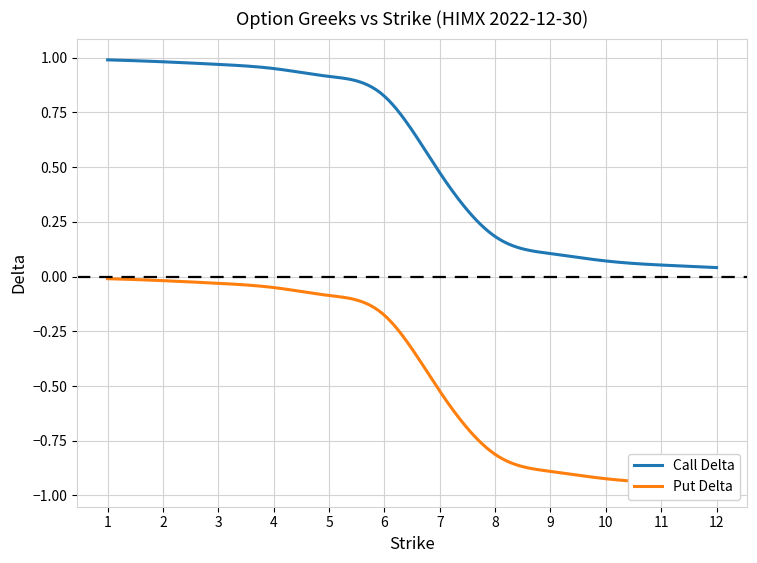

True or false: Call Delta has more than 2 interior local peaks.

False